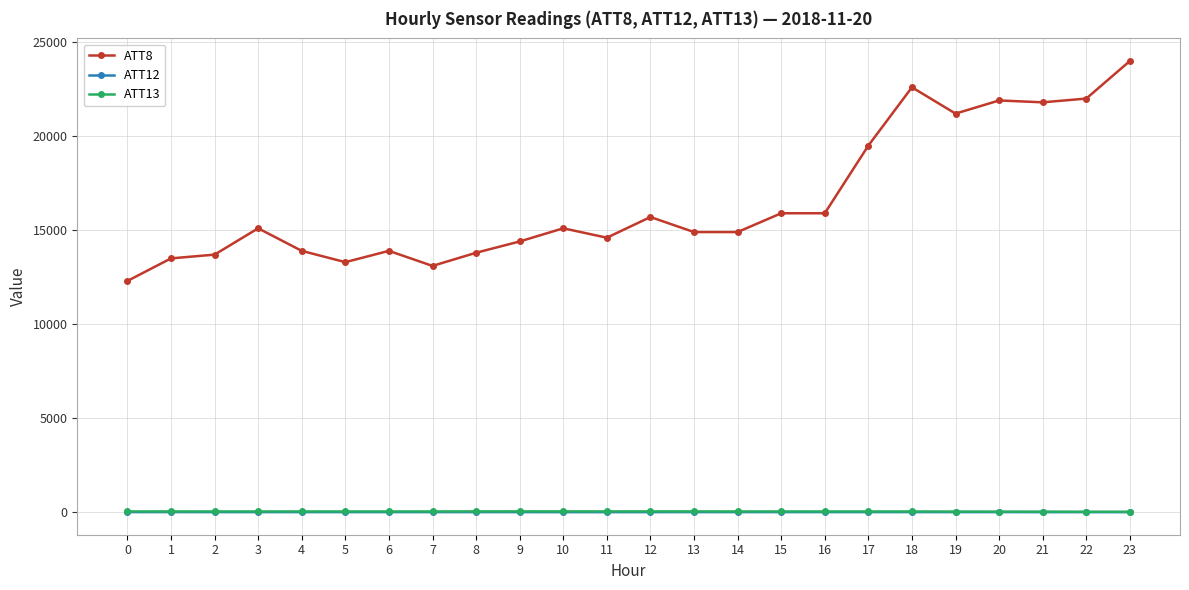

Count the number of data series in this chart.

3